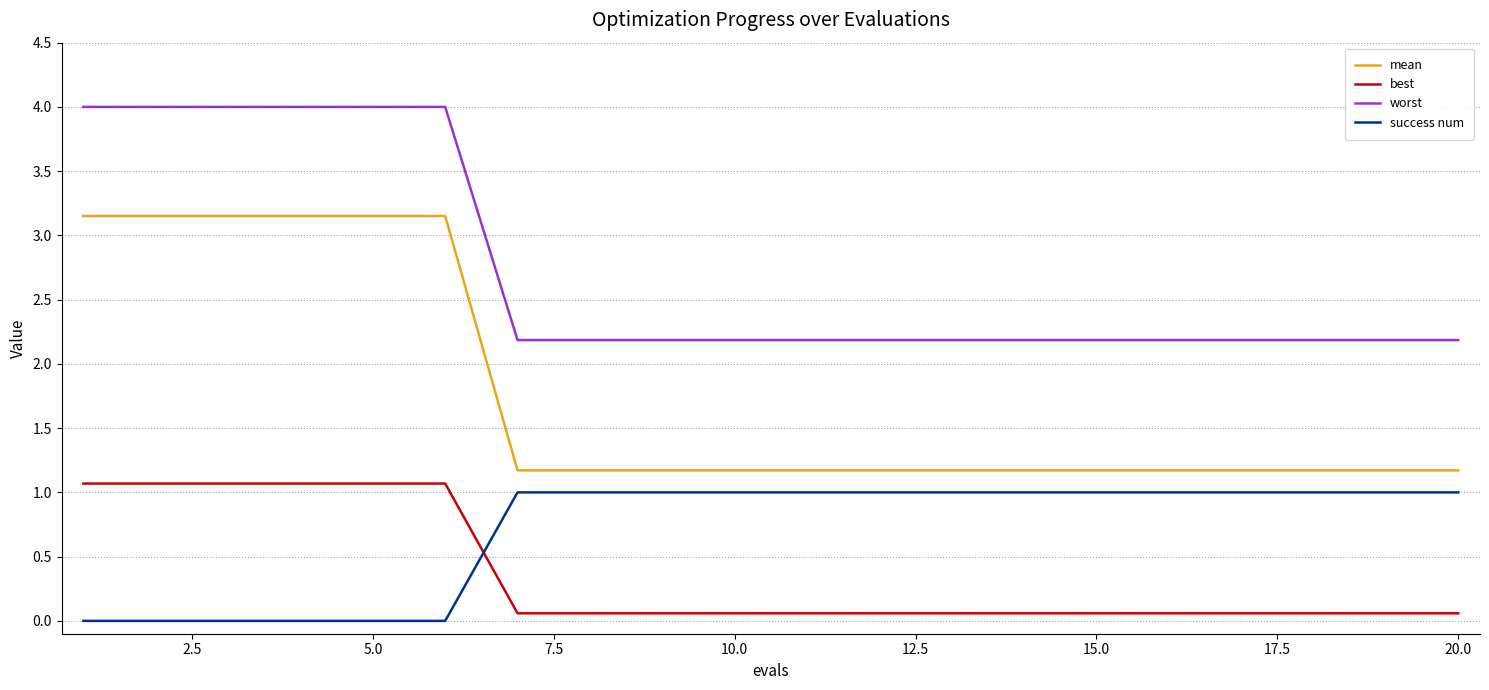

What is the difference between the maximum and minimum values in the best series?

1.0